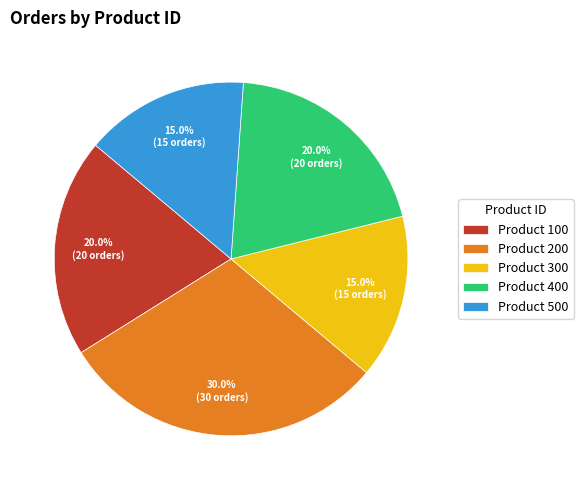

How many segments does this pie chart have?

5